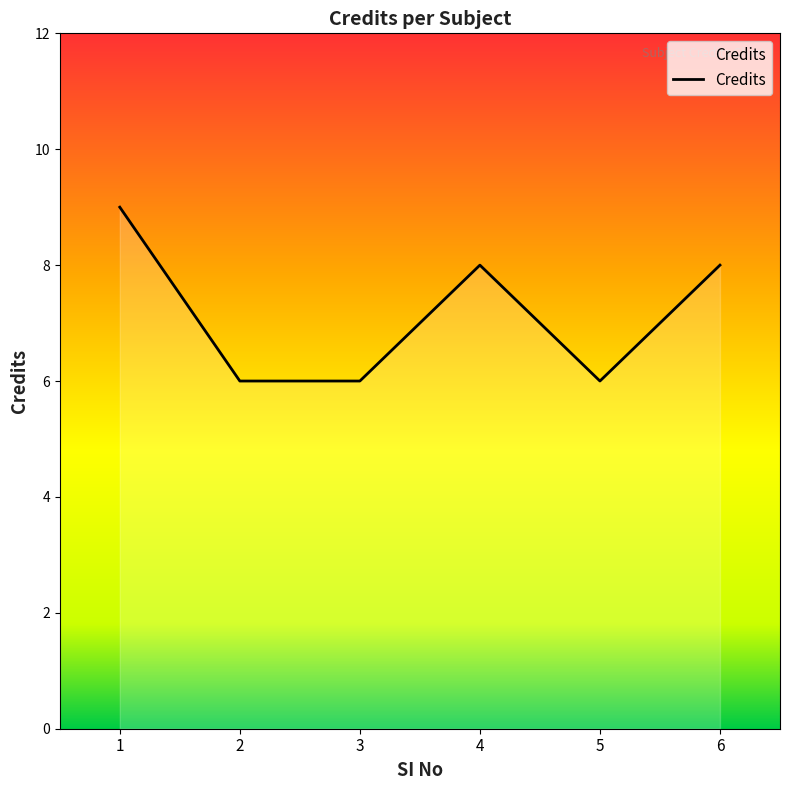

What is the smallest value displayed?

6